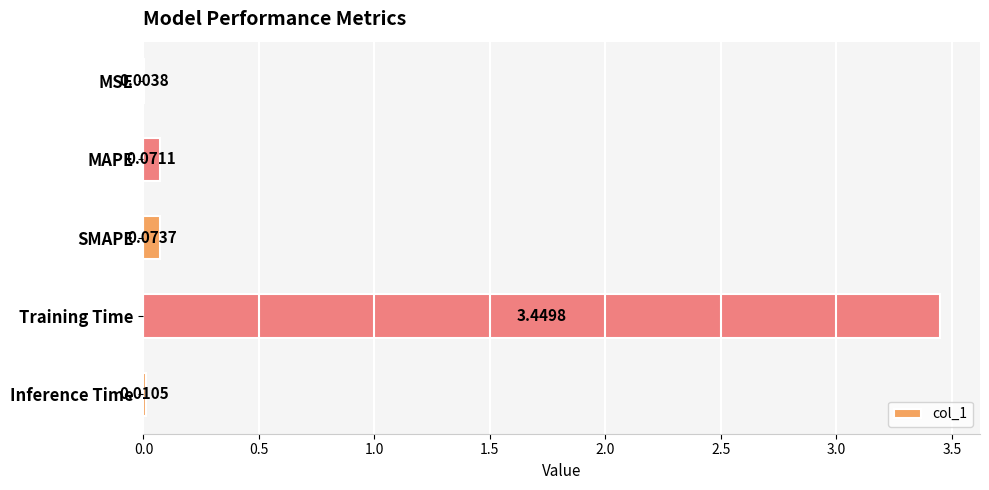

What is the sum of all values?

3.6